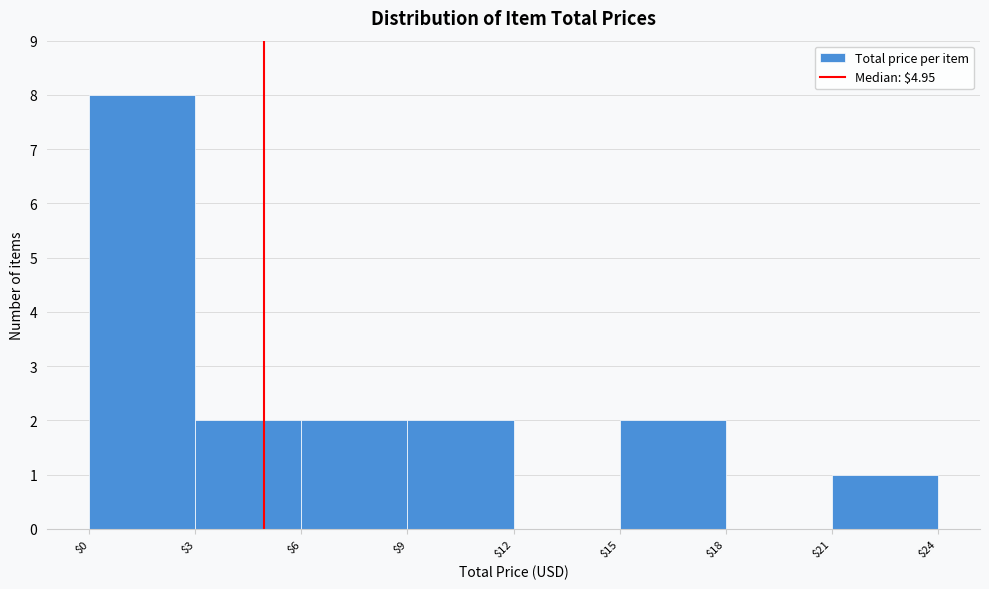

How tall is the bar that spans $0 to $3 on the x-axis? The values are not printed on the chart, so give them approximately, as read against the axis.

8